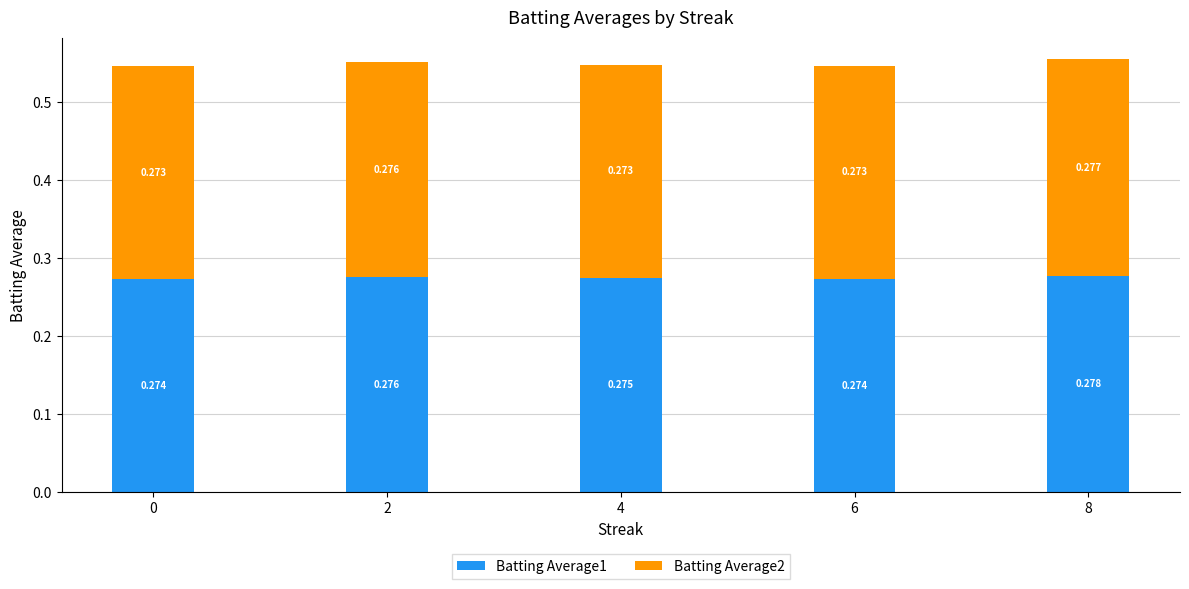

Count the number of data series in this chart.

2